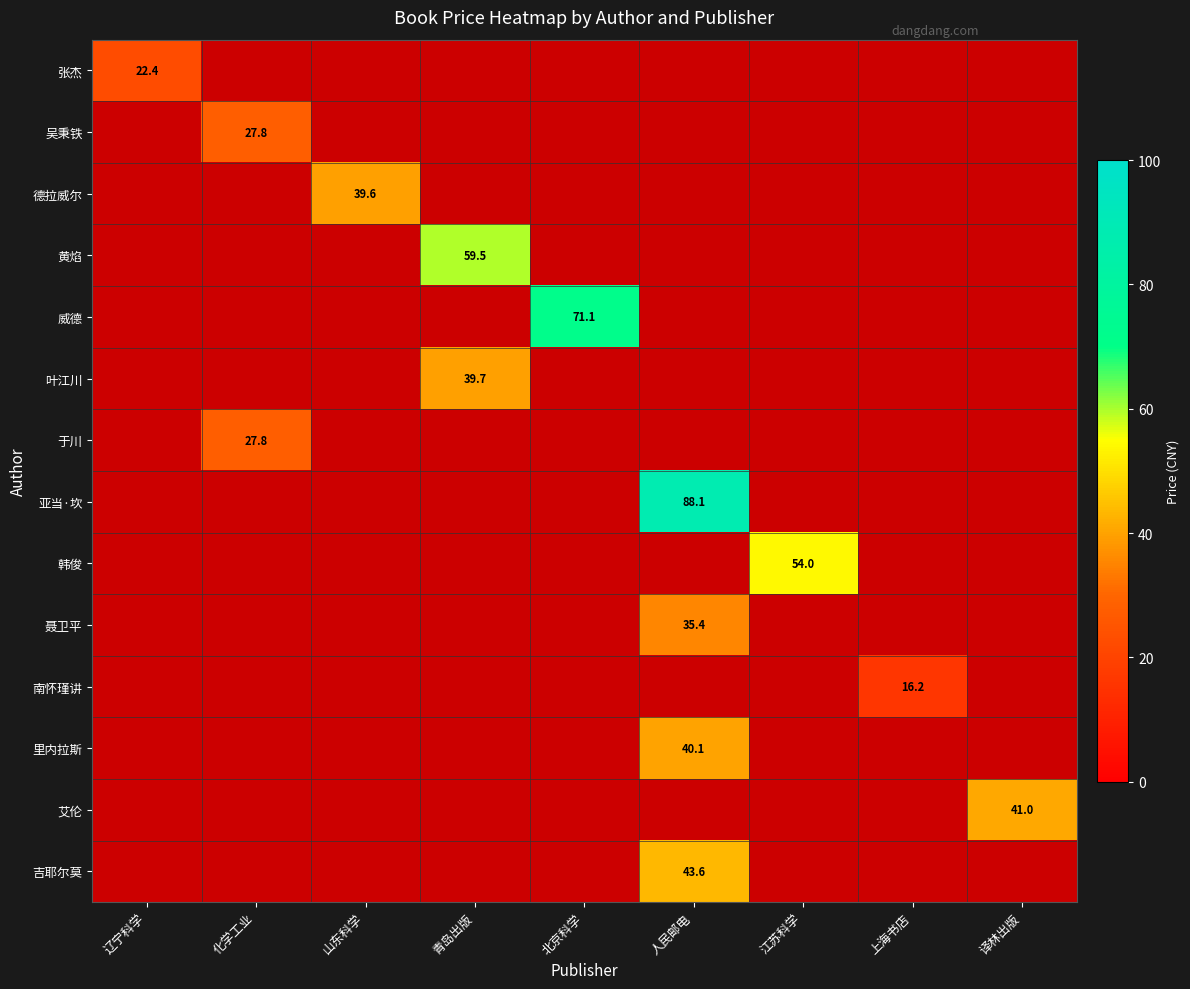

How many values in the 威德 series exceed 71?

1